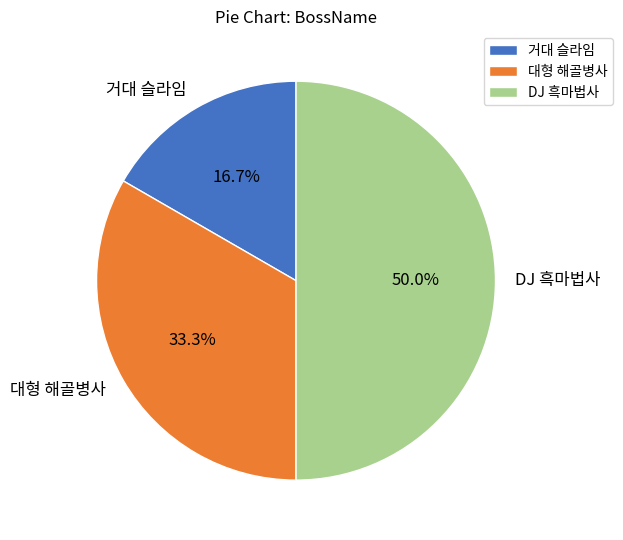

Is 대형 해골병사 the majority of the pie?

No